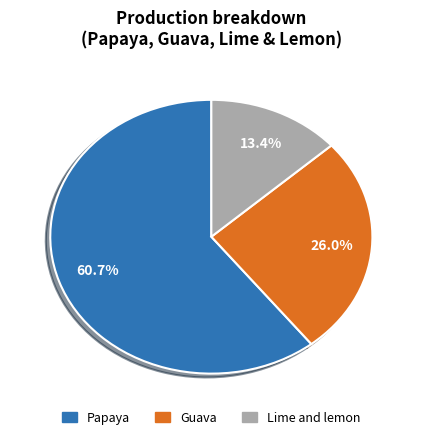

Does Papaya account for over 50% of the chart?

Yes